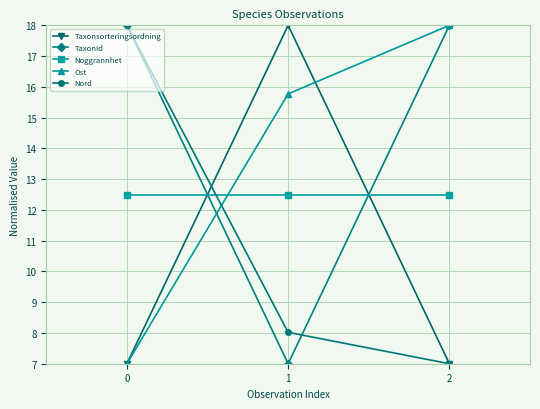

How many data points does each series have?

3